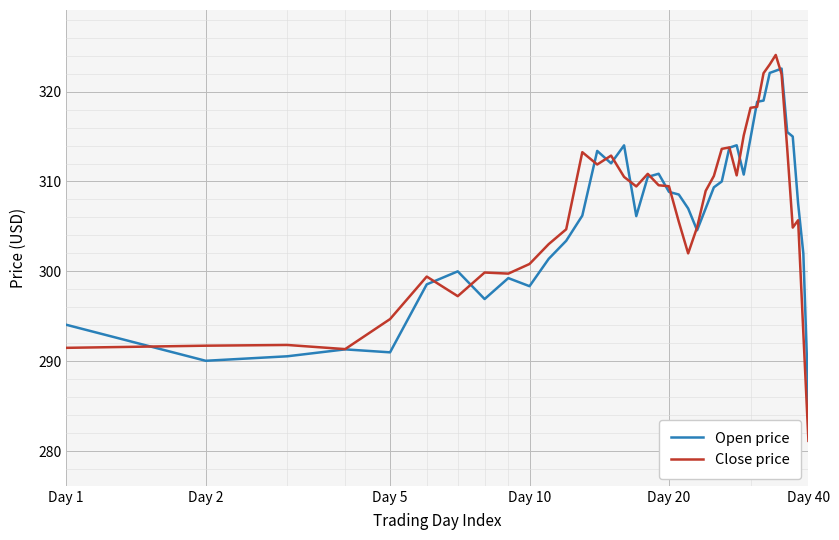

What is the smallest value displayed?

281.1